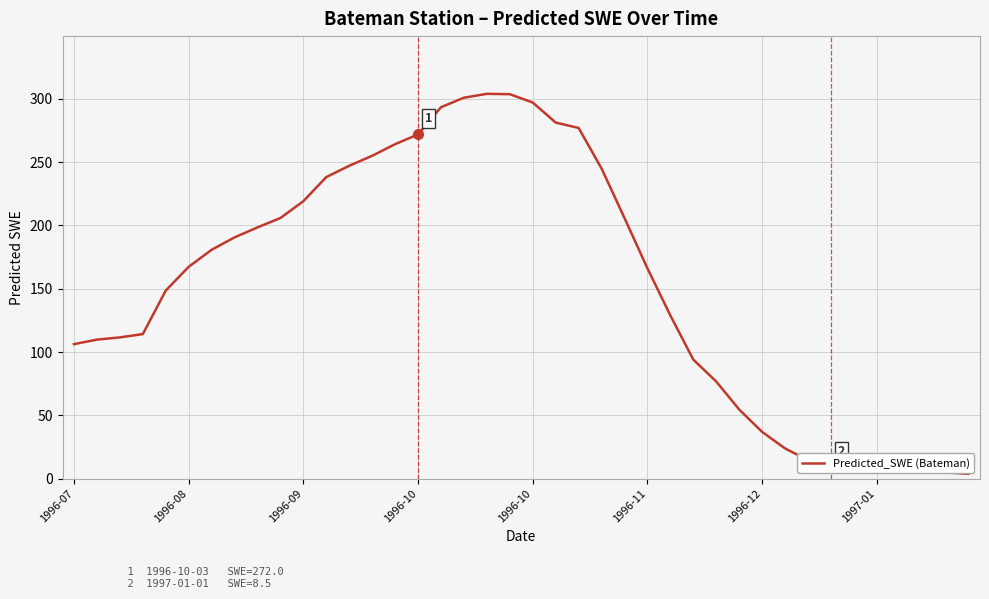

What is the greatest value displayed?

304.1